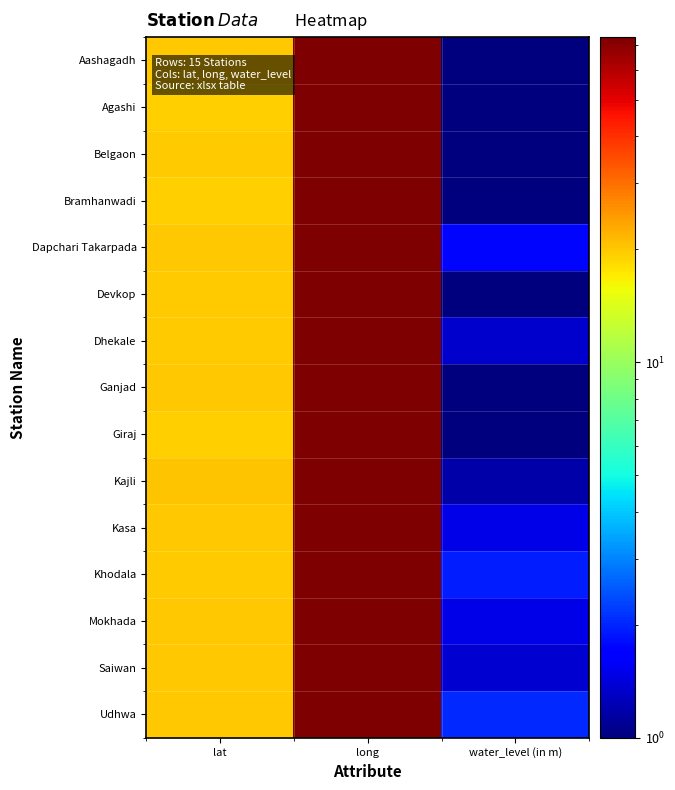

Reading left to right, extract all data points from this chart.

Aashagadh: lat=20.0	long=72.8	water_level (in m)=0.4
Agashi: lat=19.5	long=72.8	water_level (in m)=0.1
Belgaon: lat=19.8	long=72.9	water_level (in m)=0.4
Bramhanwadi: lat=19.4	long=72.8	water_level (in m)=0.8
Dapchari Takarpada: lat=20.1	long=72.9	water_level (in m)=1.8
Devkop: lat=19.7	long=72.8	water_level (in m)=0.2
Dhekale: lat=19.6	long=72.9	water_level (in m)=1.4
Ganjad: lat=19.9	long=72.9	water_level (in m)=0.6
Giraj: lat=19.4	long=72.8	water_level (in m)=0.6
Kajli: lat=20.2	long=72.9	water_level (in m)=1.2
Kasa: lat=19.9	long=73.0	water_level (in m)=1.5
Khodala: lat=19.8	long=73.4	water_level (in m)=1.9
Mokhada: lat=19.9	long=73.3	water_level (in m)=1.5
Saiwan: lat=20.1	long=73.0	water_level (in m)=1.4
Udhwa: lat=20.1	long=73.0	water_level (in m)=2.0